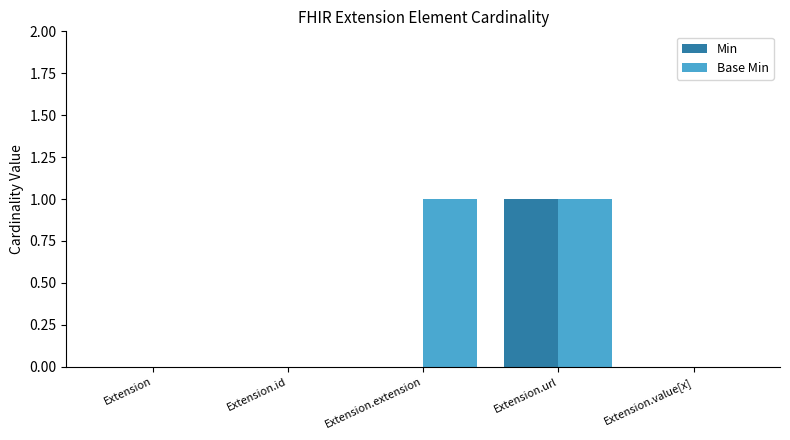

Which series has the largest total across all categories?

Base Min